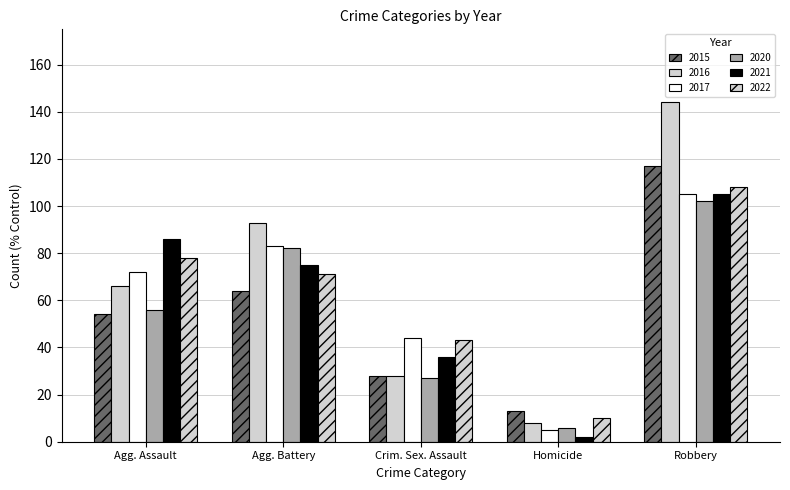

Reading left to right, list all the values displayed in this chart.

2015: 54	64	28	13	117
2016: 66	93	28	8	144
2017: 72	83	44	5	105
2020: 56	82	27	6	102
2021: 86	75	36	2	105
2022: 78	71	43	10	108